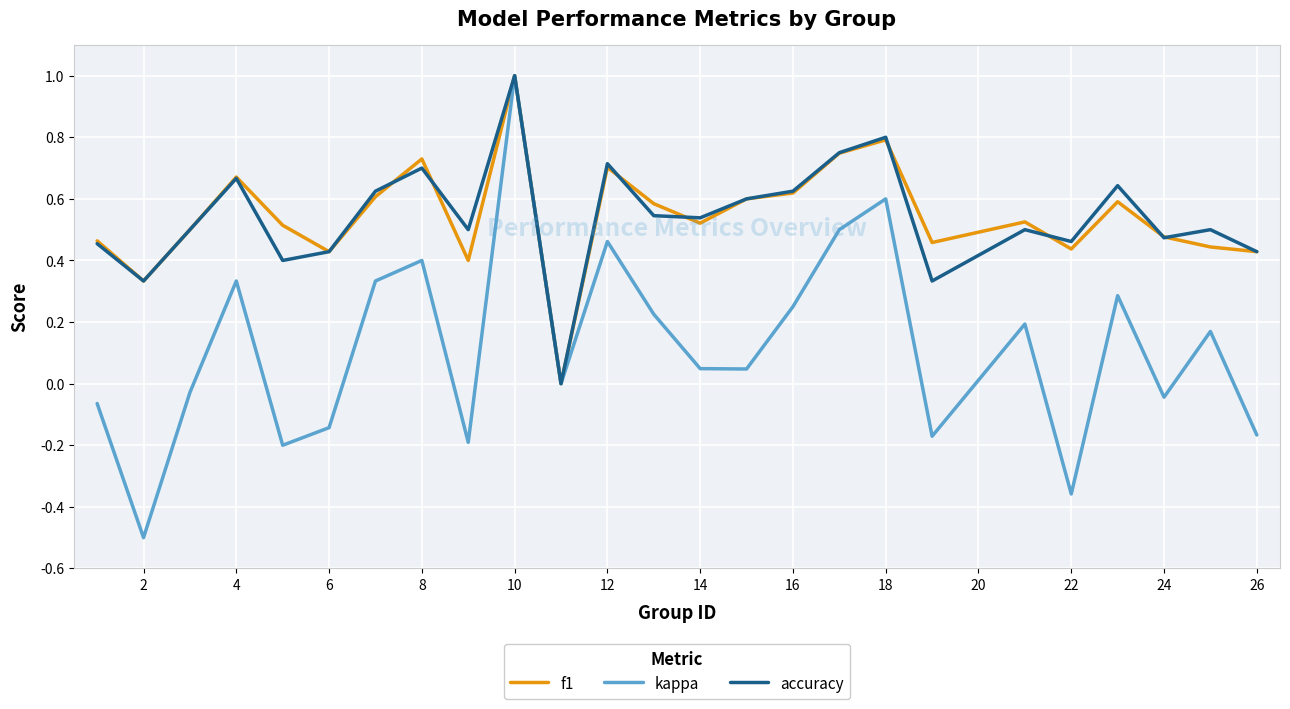

Which series has the widest spread of values?

kappa